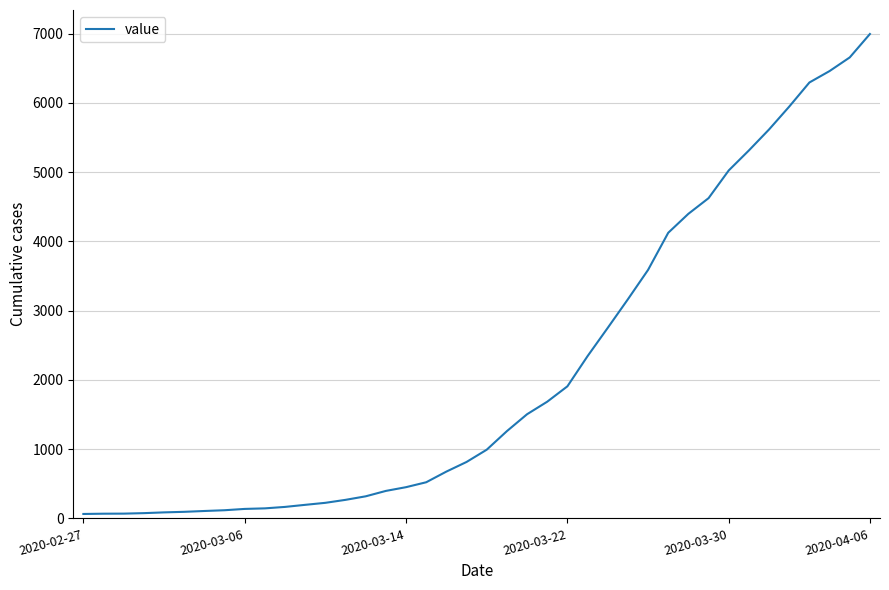

What is the difference between the second highest and minimum values?

6592